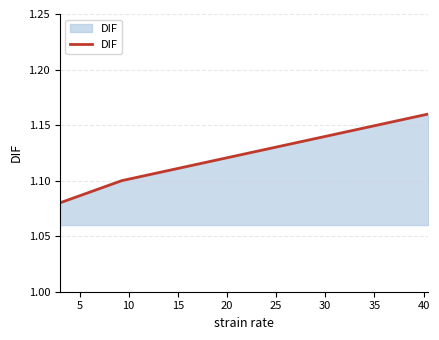

Does the chart have visible grid lines?

Yes